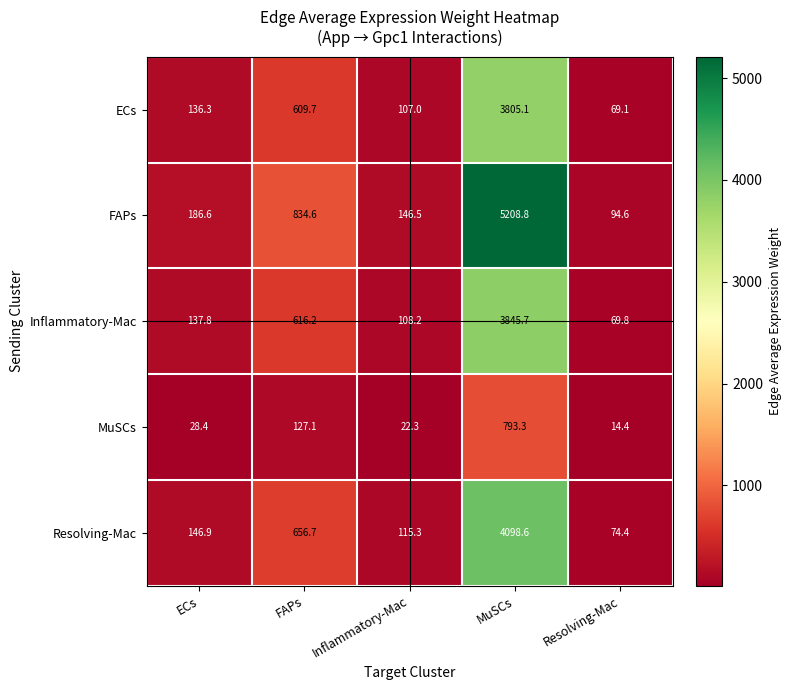

How many data points does each series have?

5